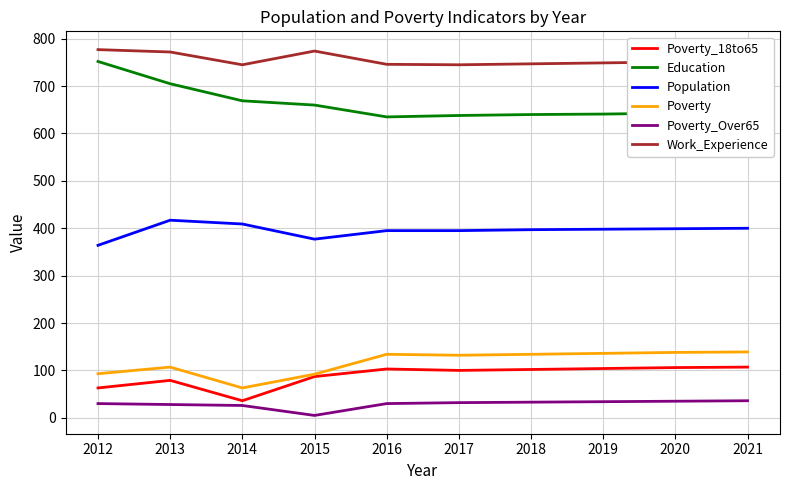

What is the average value of the Poverty series?

117